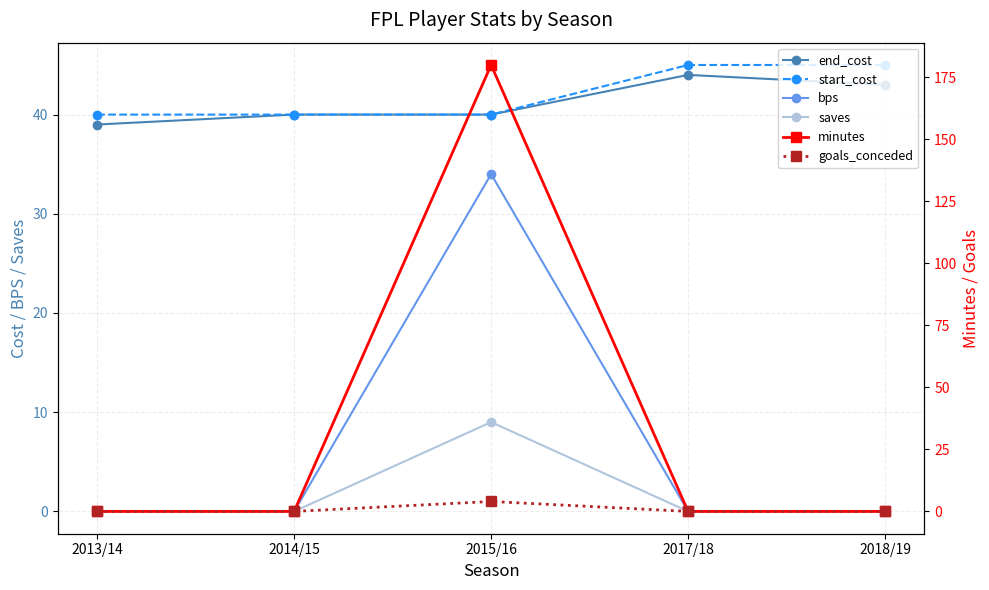

What is the label of the 2nd point from the right?

2017/18